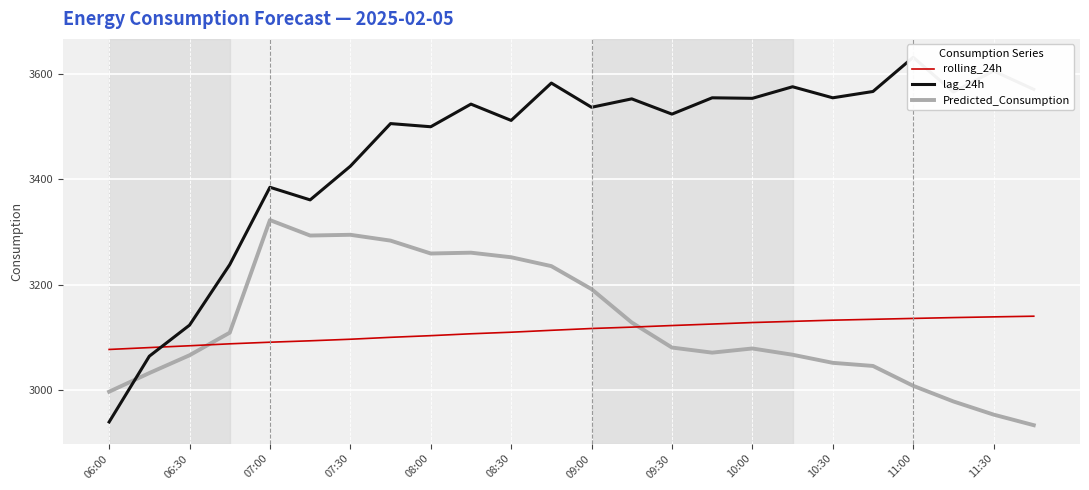

What is the approximate value of rolling_24h at 10:30?

3132.4